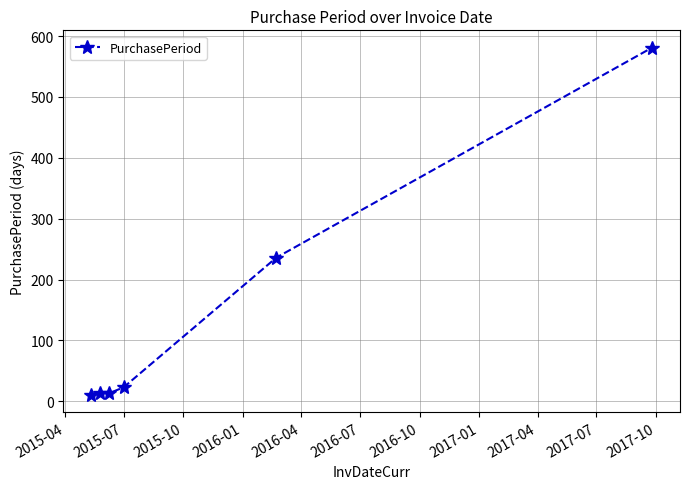

What is the average value?

146